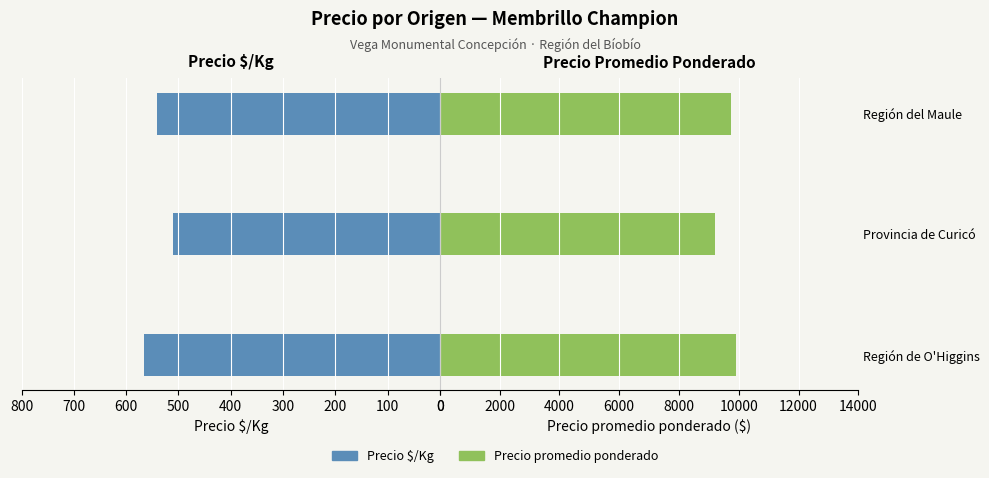

At how many categories does at least one series exceed 8017?

3